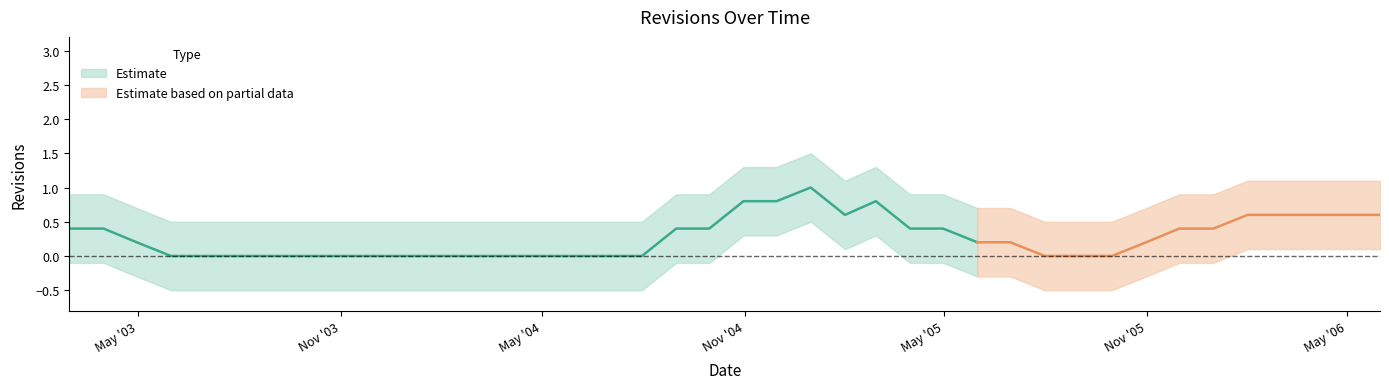

Reading right to left, transcribe all the data shown in this chart.

1	0	1	0	1	1	0	0	0	0	0	0	0	1	0	1	0	2	0	2	0	0	0	0	0	0	0	0	0	0	0	0	0	0	0	0	0	0	0	1